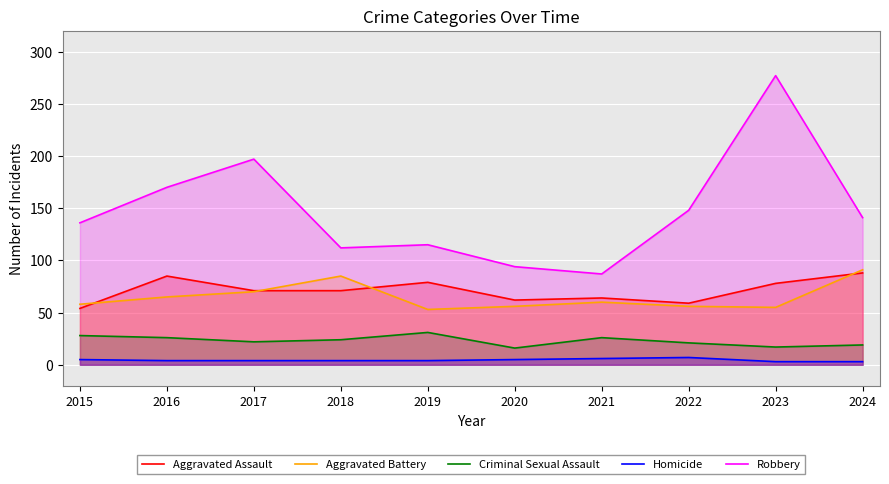

What is the approximate value of Robbery at 2019?

115